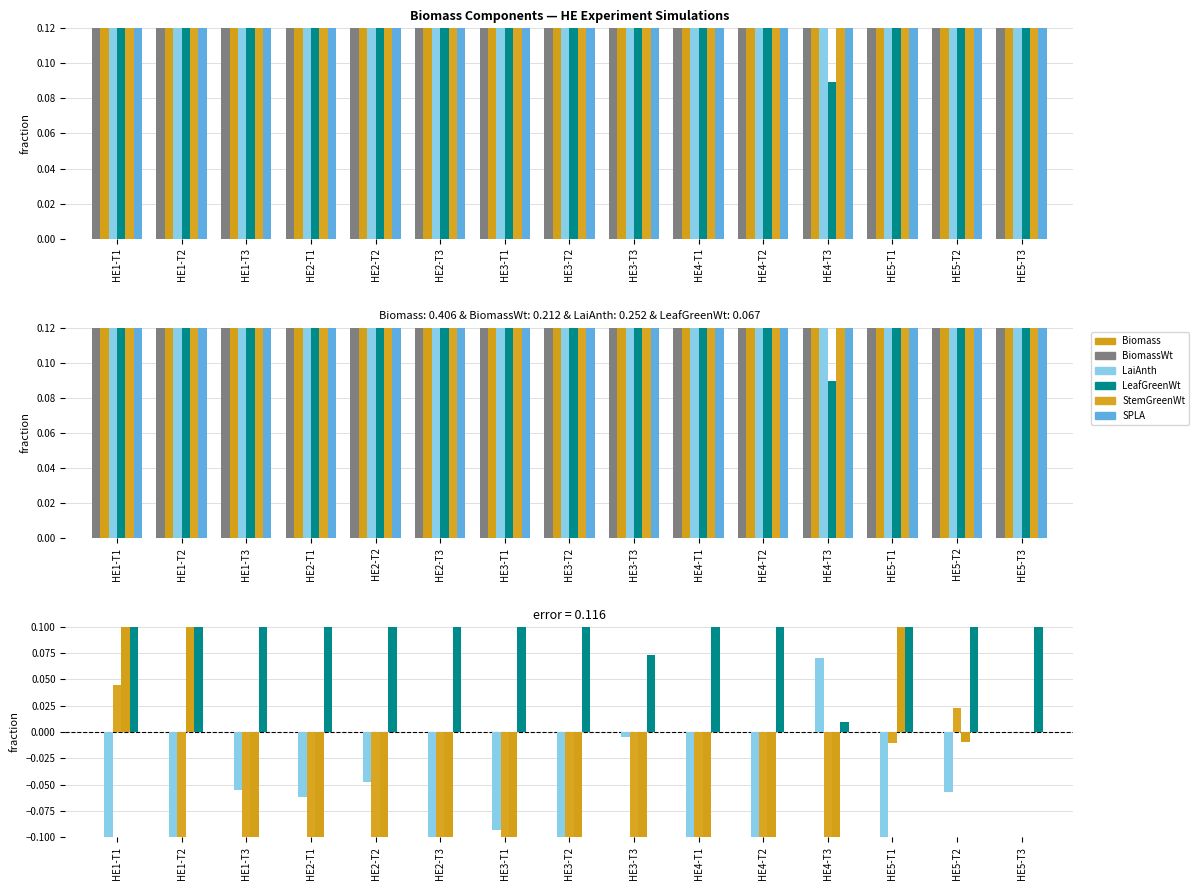

What is the value of the LaiAnth bar at the 11th from the left?

-0.1